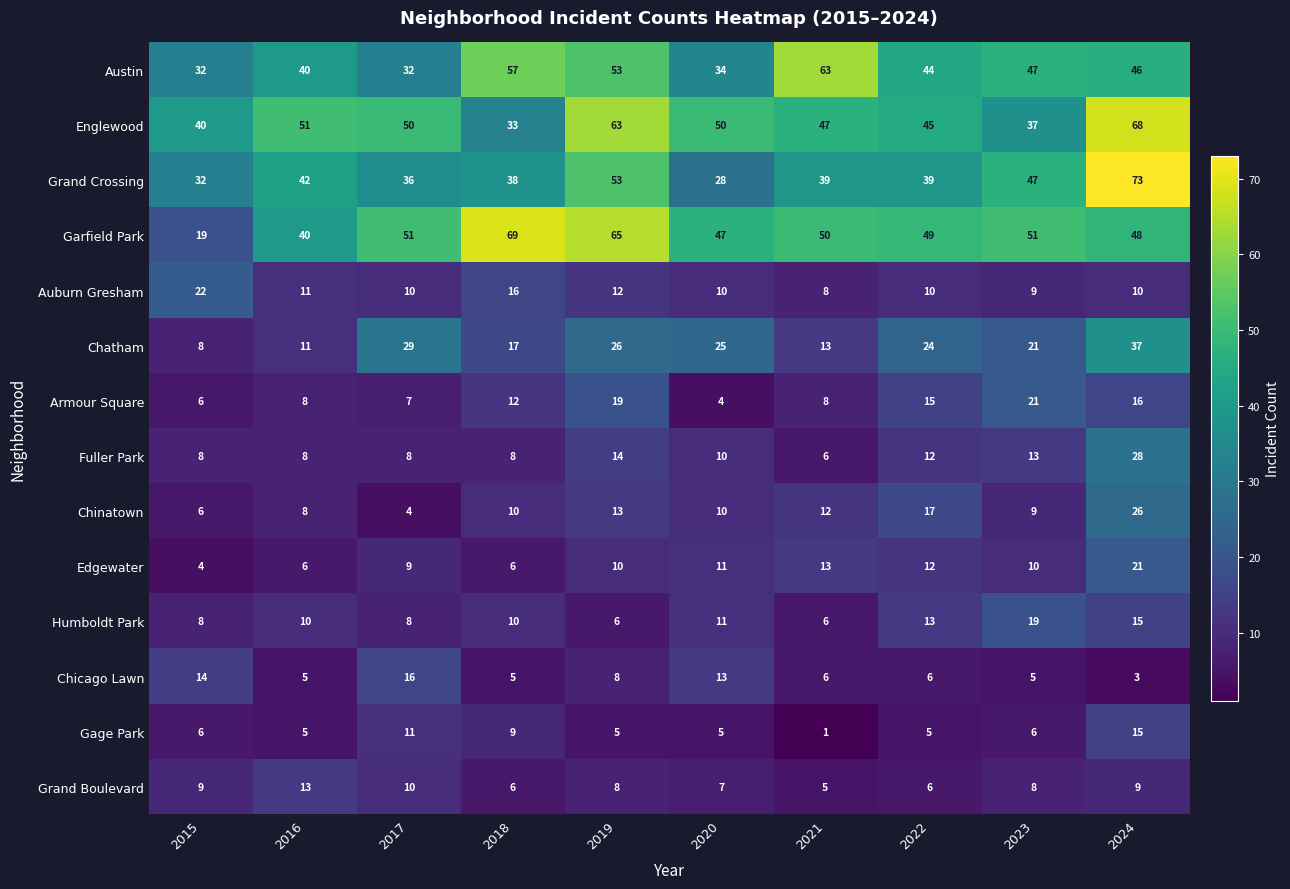

At which label does Grand Boulevard reach its peak?

2016